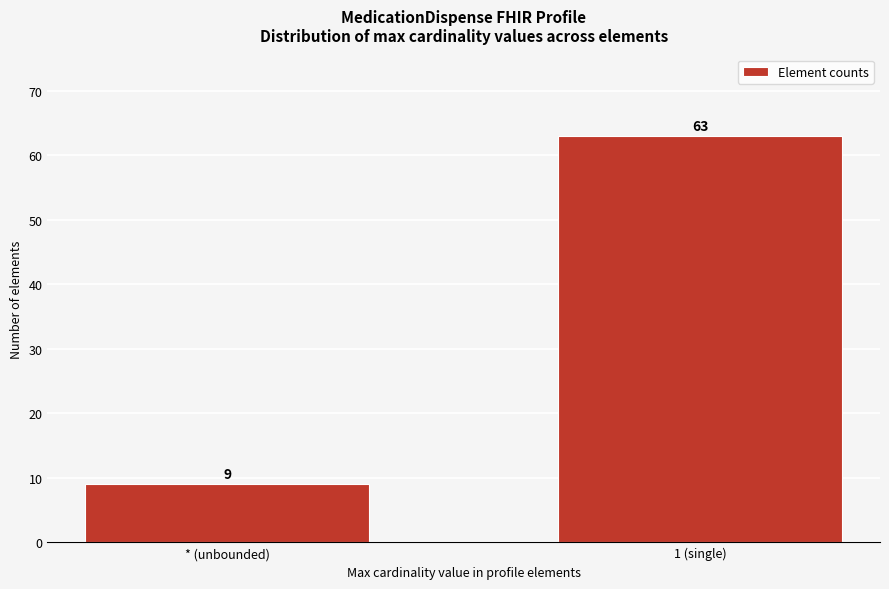

Reading left to right, transcribe all the data shown in this chart.

* (unbounded)=9	1 (single)=63